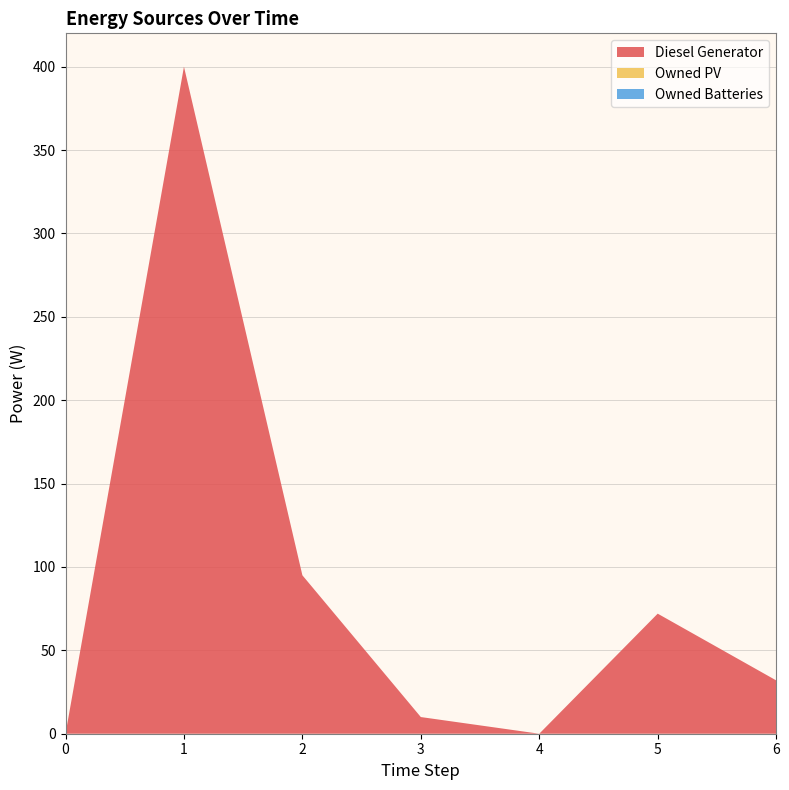

Reading left to right, what are all the values shown in this chart?

Diesel Generator: 0=0.0	1=400.0	2=95.0	3=10.0	4=0.0	5=72.0	6=32.0
Owned PV: 0=0.0	1=0.0	2=0.0	3=0.0	4=0.0	5=0.0	6=0.0
Owned Batteries: 0=0.0	1=0.0	2=0.0	3=0.0	4=0.0	5=0.0	6=0.0